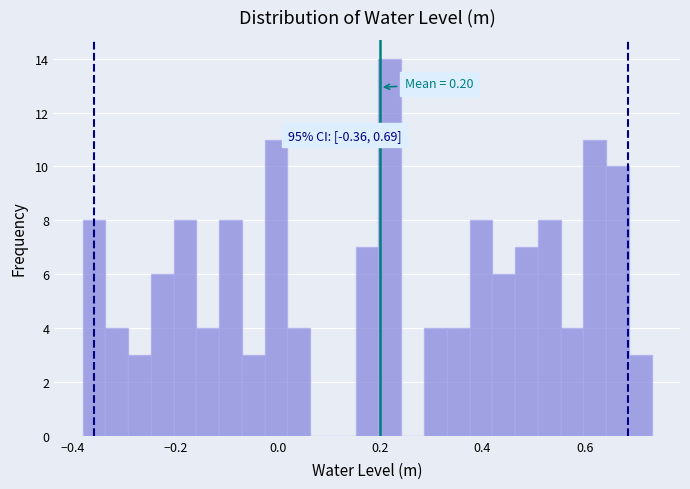

Read against the x-axis, roughly where is the centre of the tallest bar?

0.22